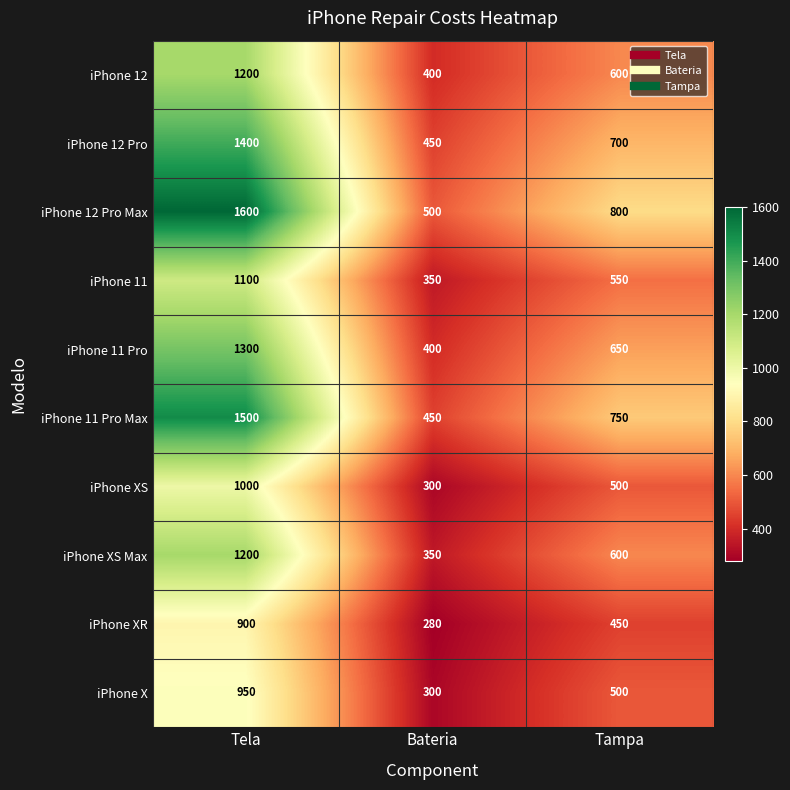

What is the average value of the iPhone 12 series?

733